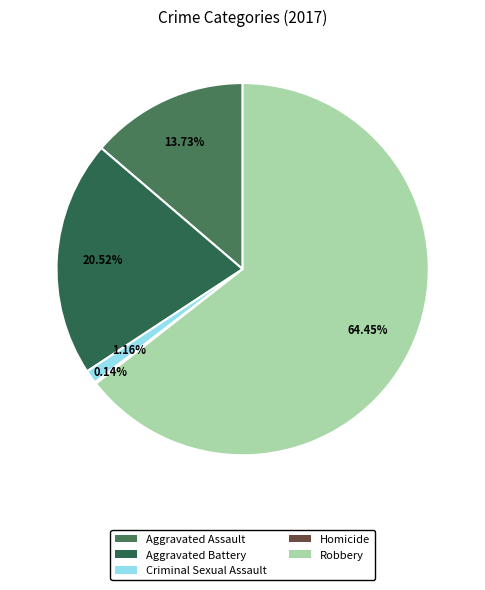

To the nearest percent, what is the difference between the Aggravated Assault and Robbery slice percentages?

51%